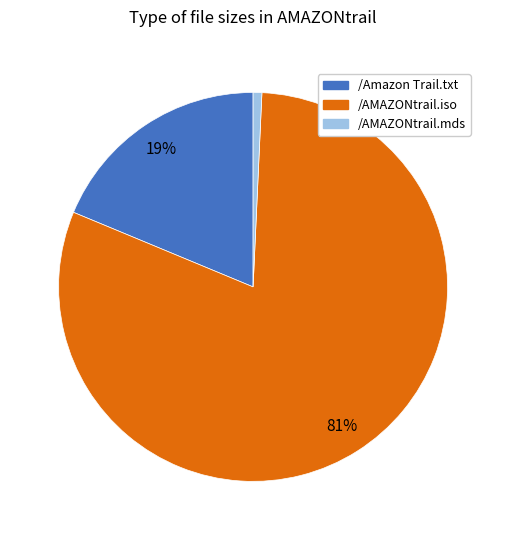

What percentage is the /AMAZONtrail.mds slice, to the nearest percent?

1%